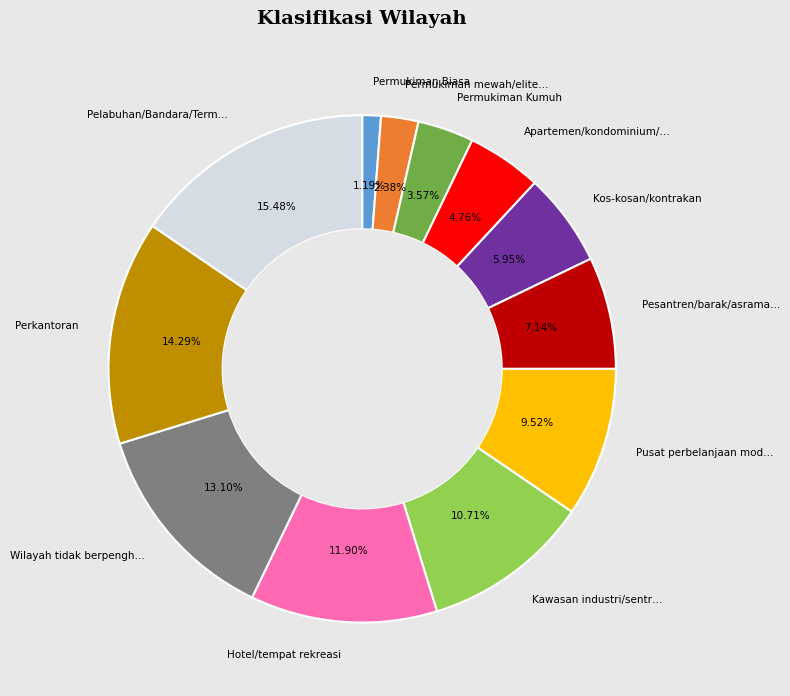

Is there any slice that represents more than half of the pie?

No